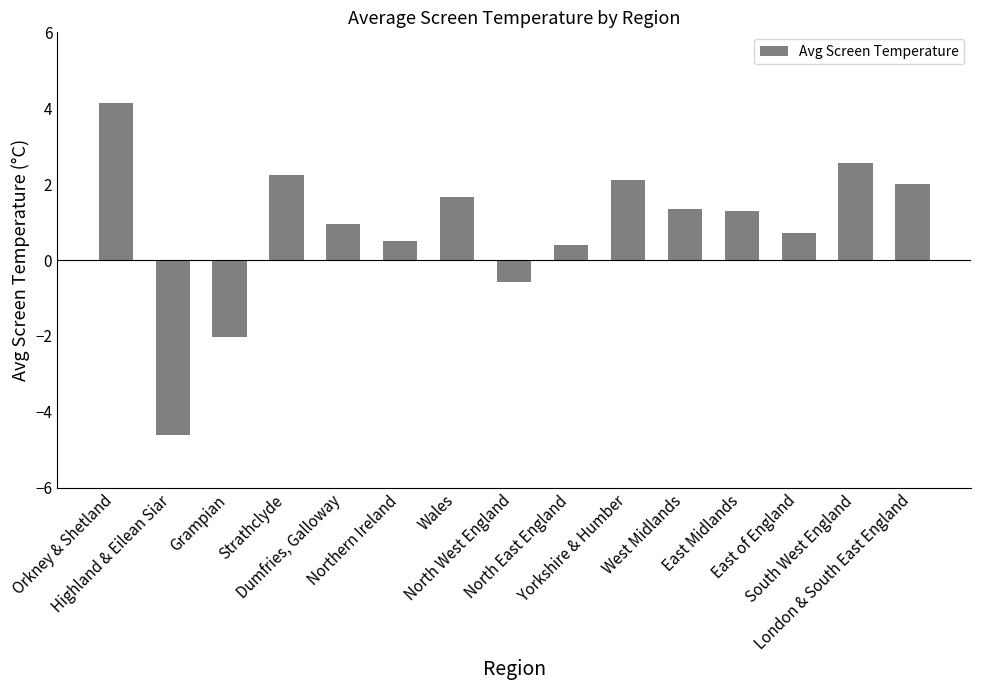

What is the label of the 4th bar from the right?

East Midlands